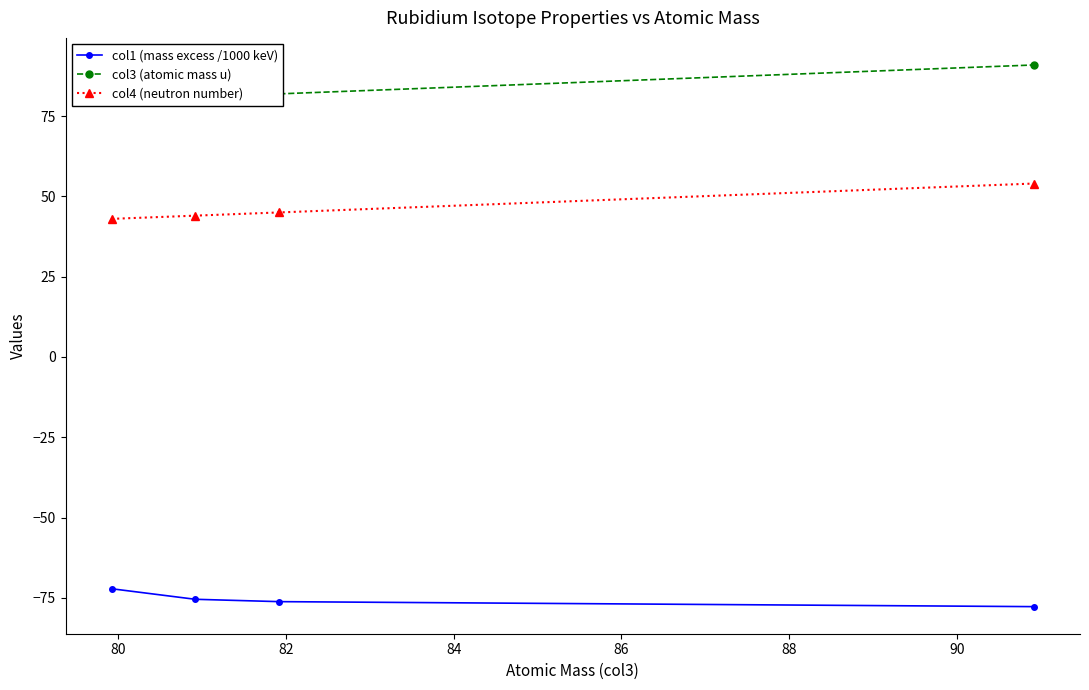

What is the value of the col4 (neutron number) point at the 1st from the left?

43.0